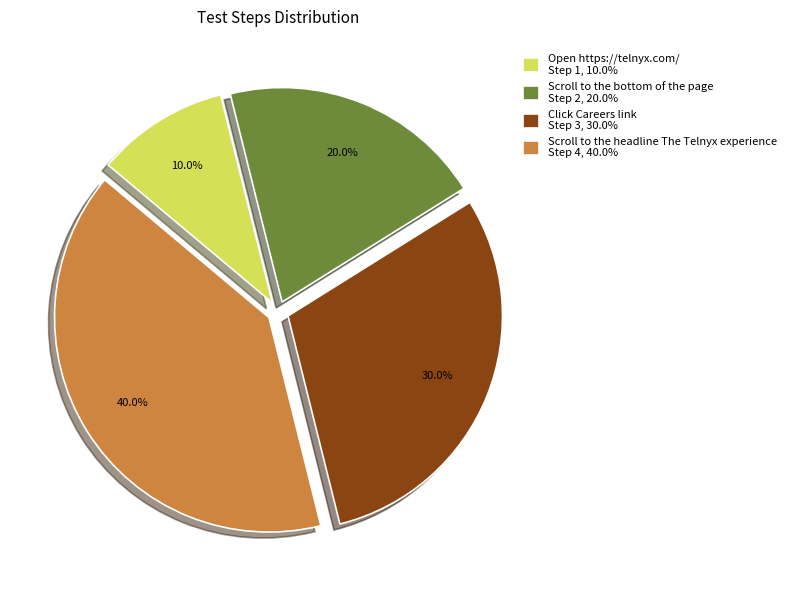

Combined, what portion of the pie is Click Careers link Step 3, 30.0% and Open https://telnyx.com/ Step 1, 10.0%?

40.0%